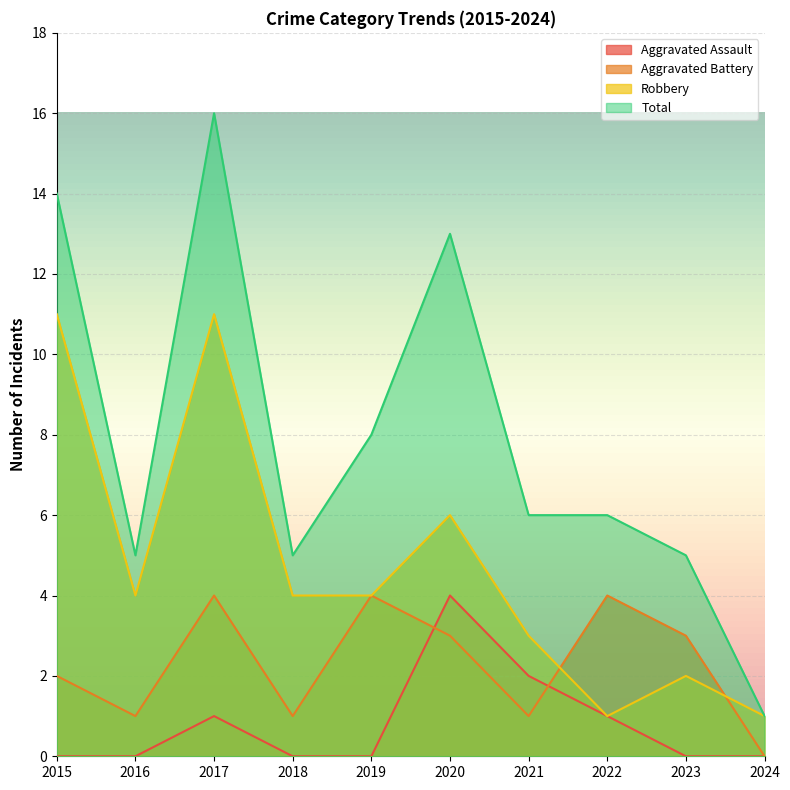

What is the total value across all series at 2019?

16